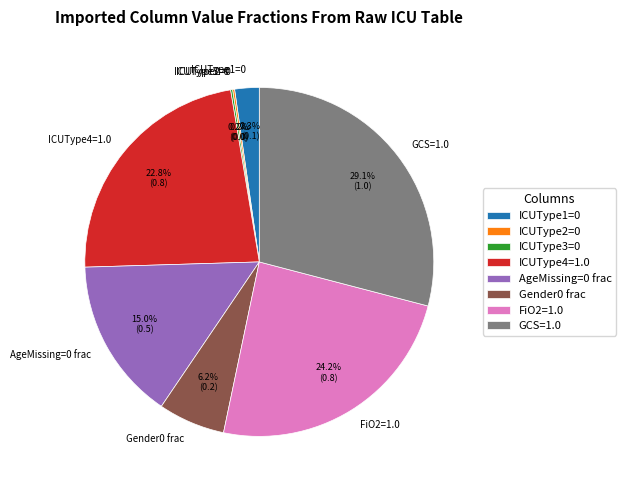

Which slice is the largest?

GCS=1.0